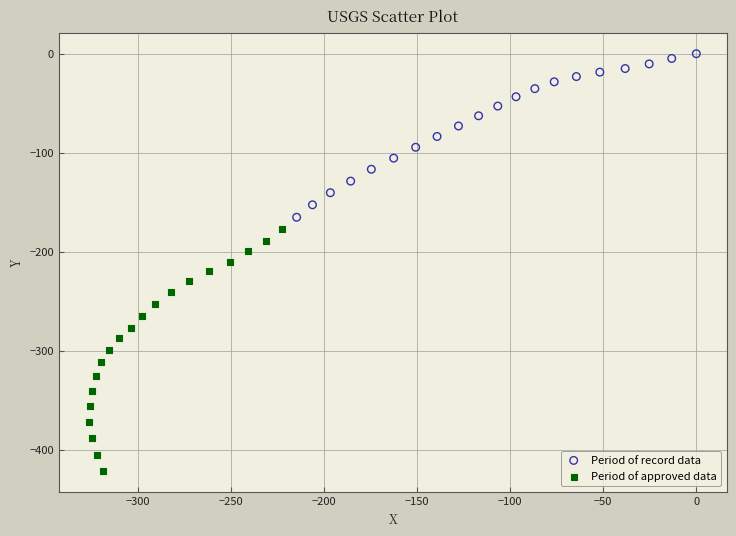

What are all the series names shown in the legend?

Period of record data, Period of approved data